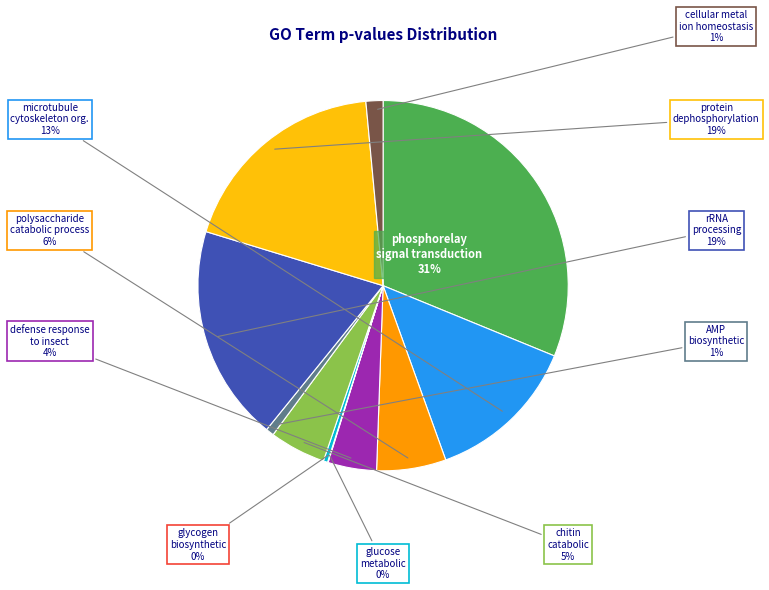

Is there a majority slice in this chart?

No